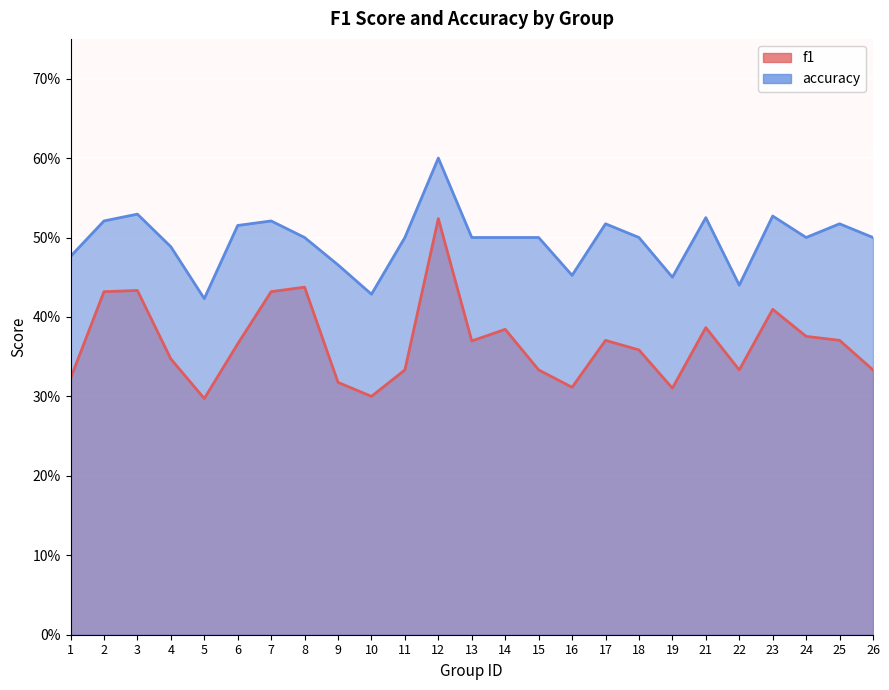

What is the difference between the maximum and minimum values in the accuracy series?

0.2